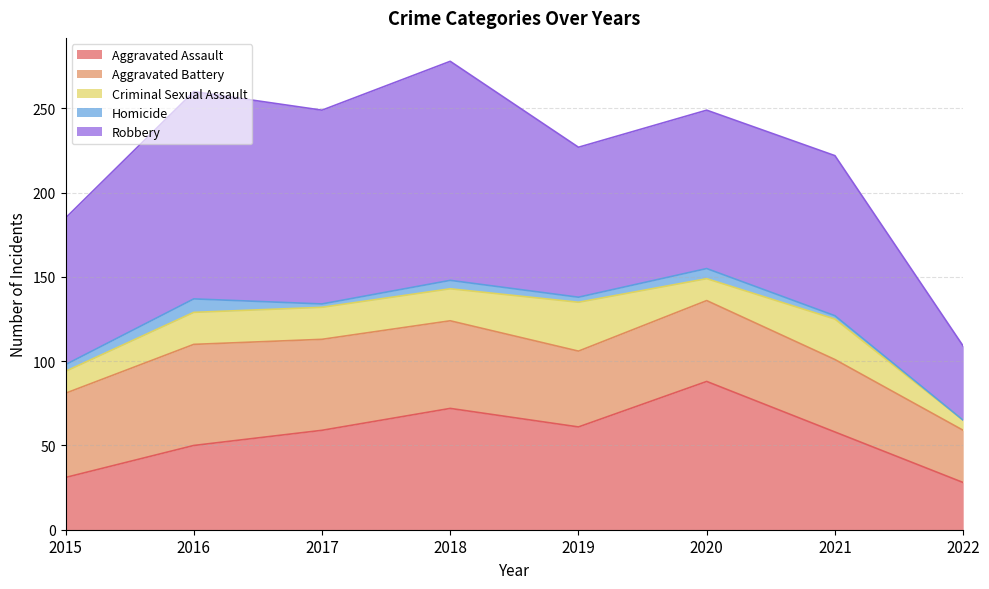

What is the sum of all Criminal Sexual Assault values?

142